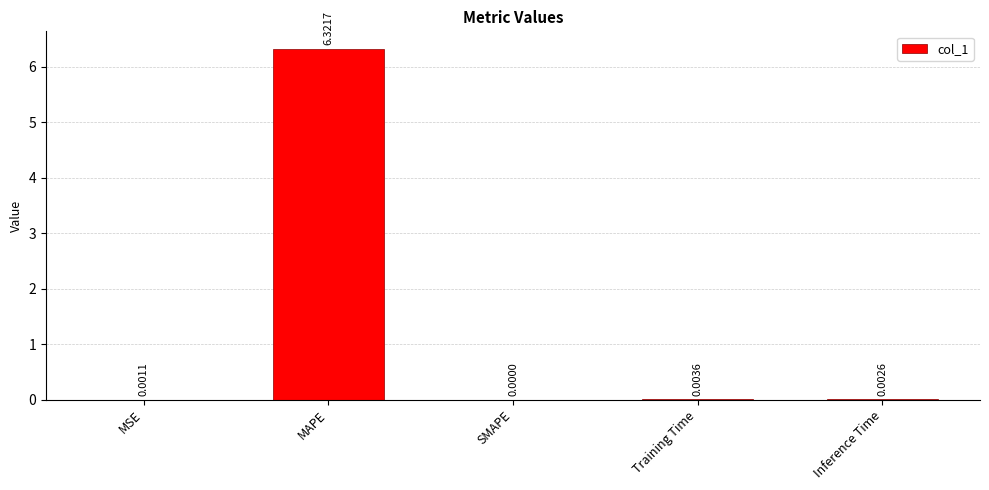

Between Inference Time and MSE, which is larger?

Inference Time